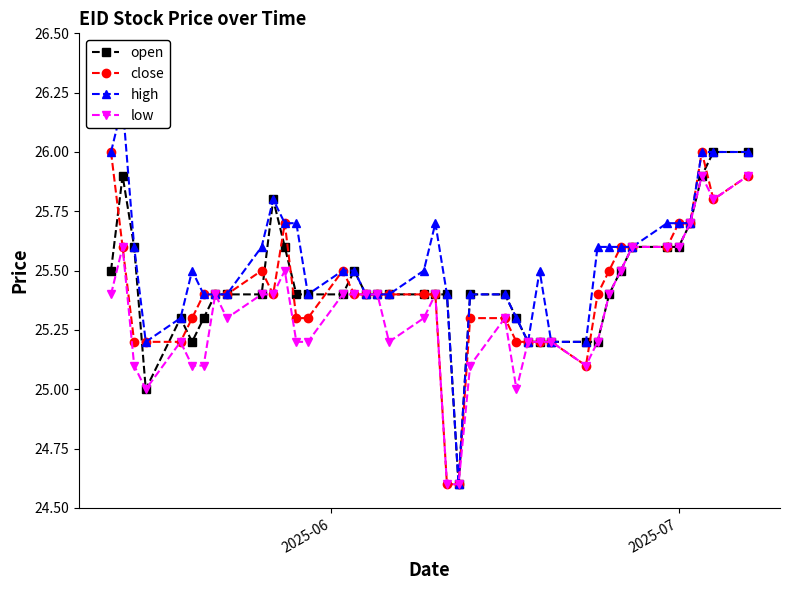

What is the maximum value for low?

25.9